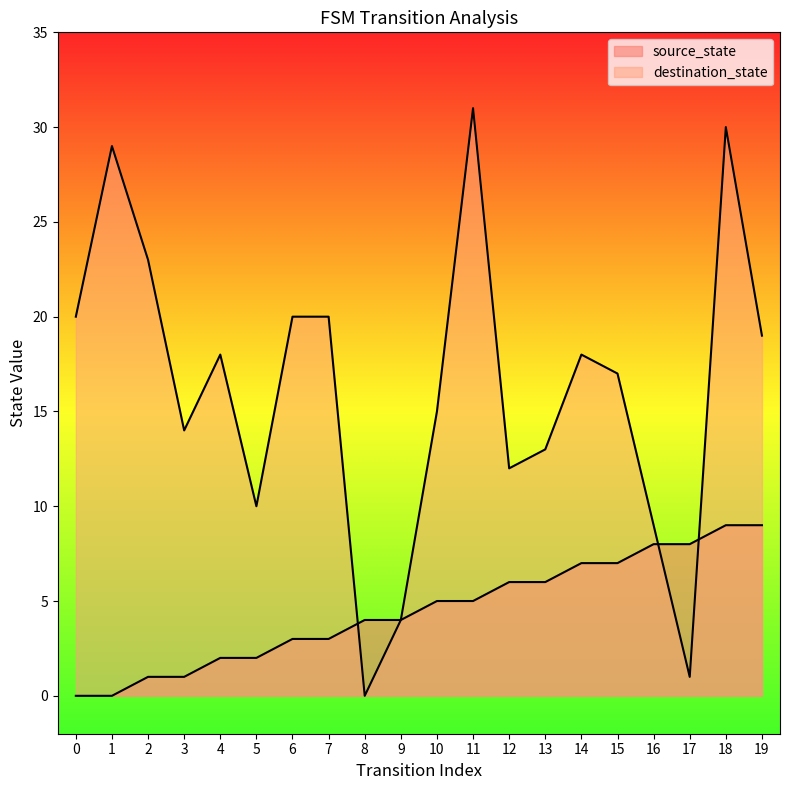

Rank the series at 11 from lowest to highest value.

source_state, destination_state